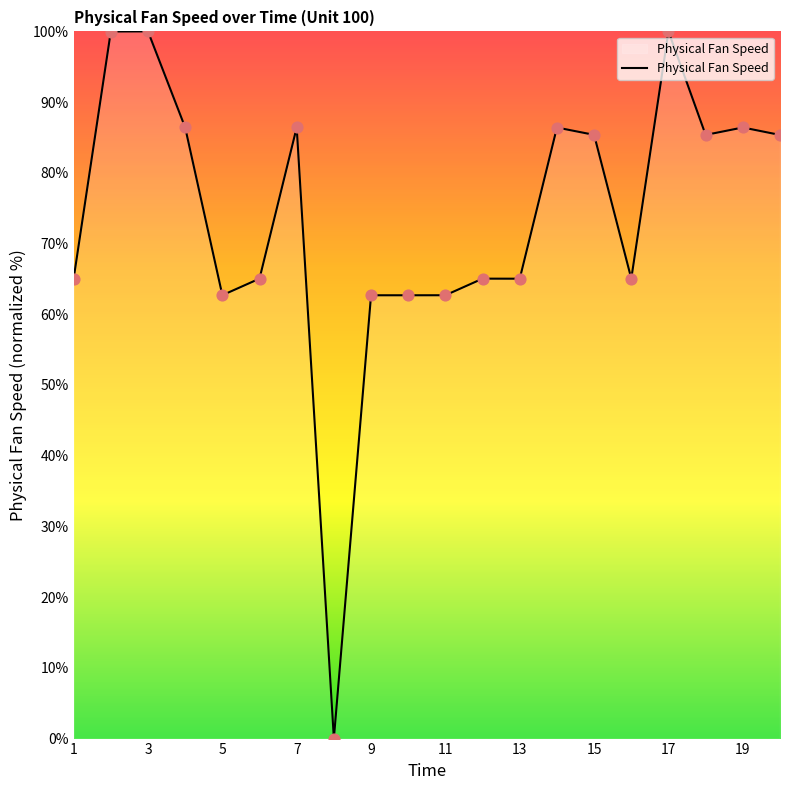

What is the maximum value shown in the chart?

100.0